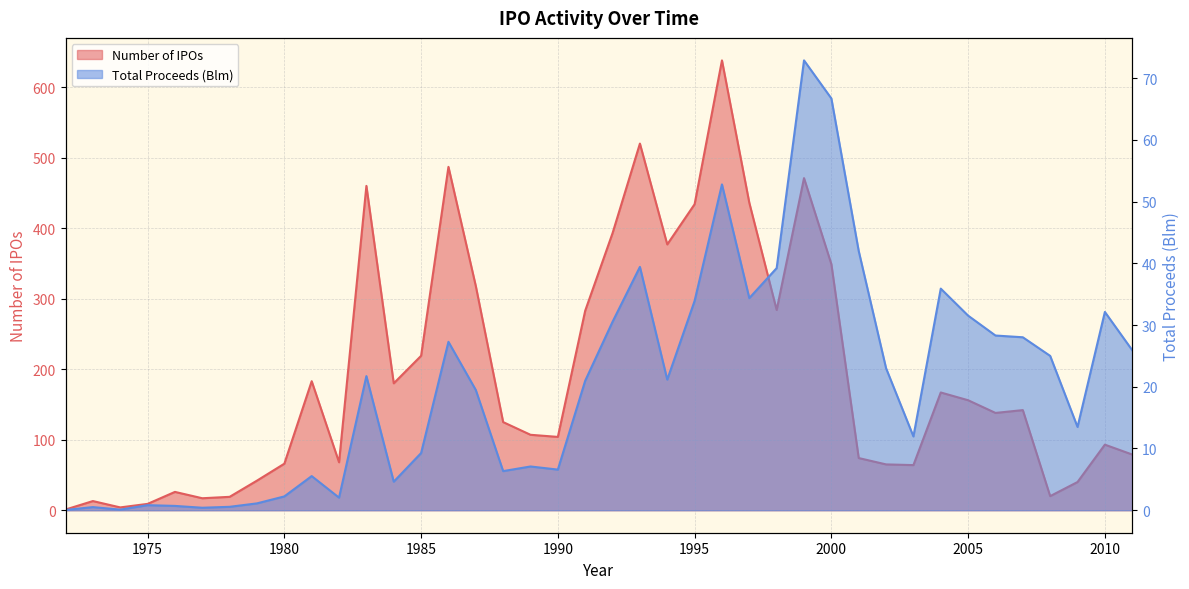

What is the average value of the Total Proceeds (Blm) series?

20.6